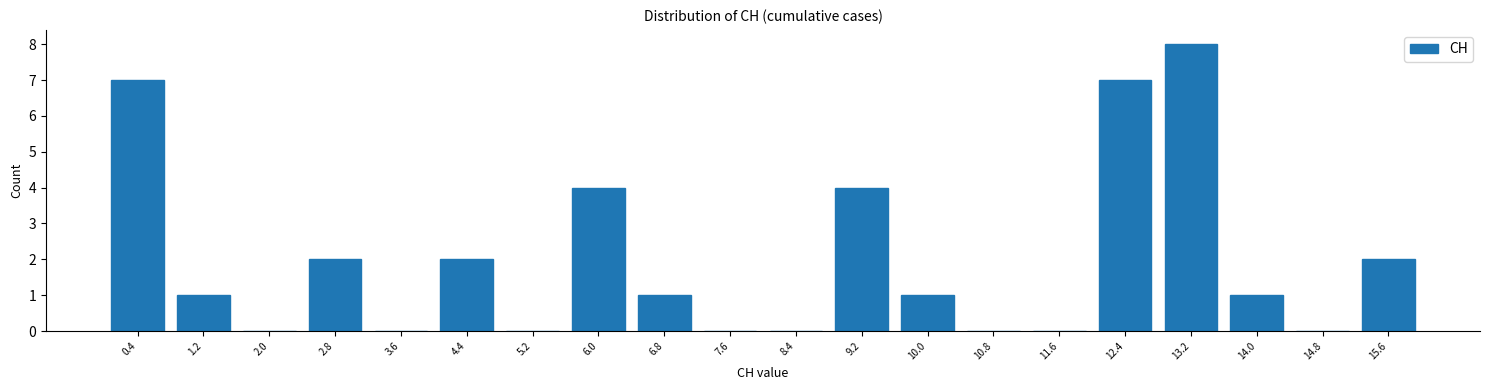

Reading right to left, extract all data points from this chart.

15.6=2	14.8=0	14.0=1	13.2=8	12.4=7	11.6=0	10.8=0	10.0=1	9.2=4	8.4=0	7.6=0	6.8=1	6.0=4	5.2=0	4.4=2	3.6=0	2.8=2	2.0=0	1.2=1	0.4=7